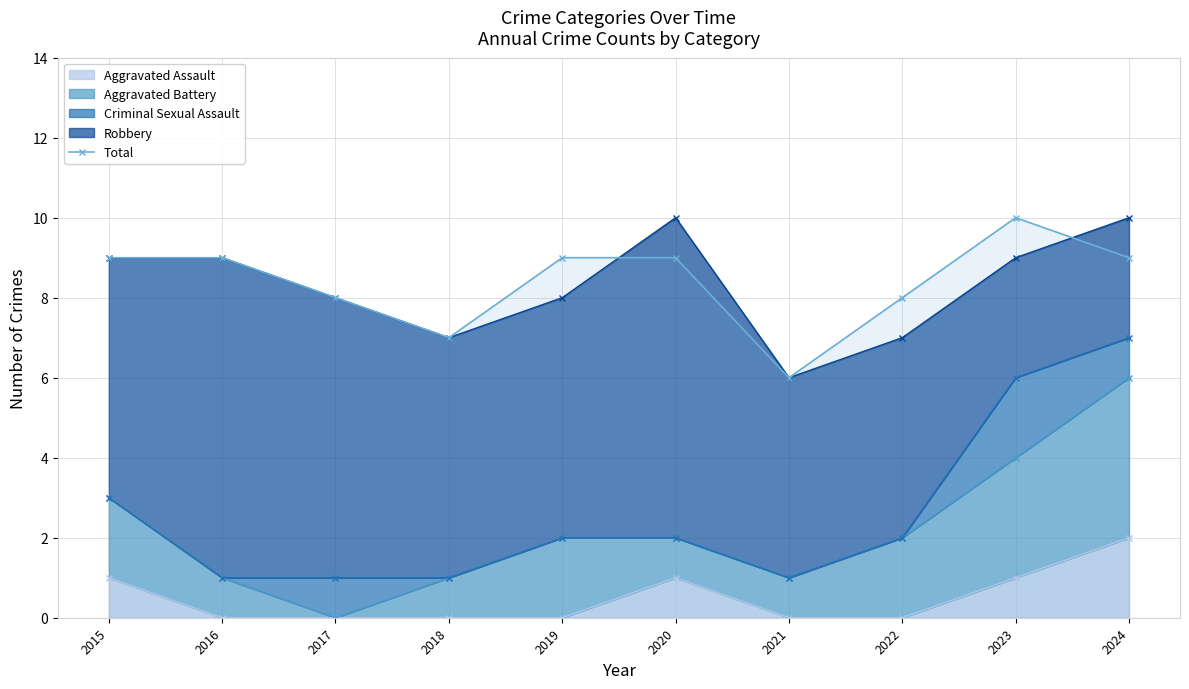

How many interior local valleys (lower than both neighbors) does the data have?

2